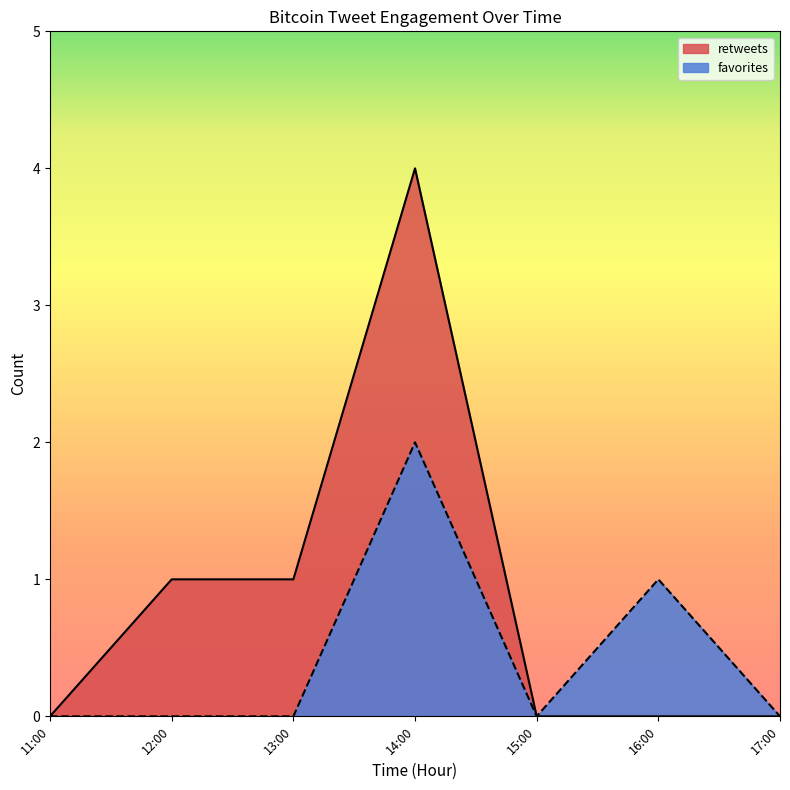

Which series changed the most between 15:30 and 11:43?

retweets